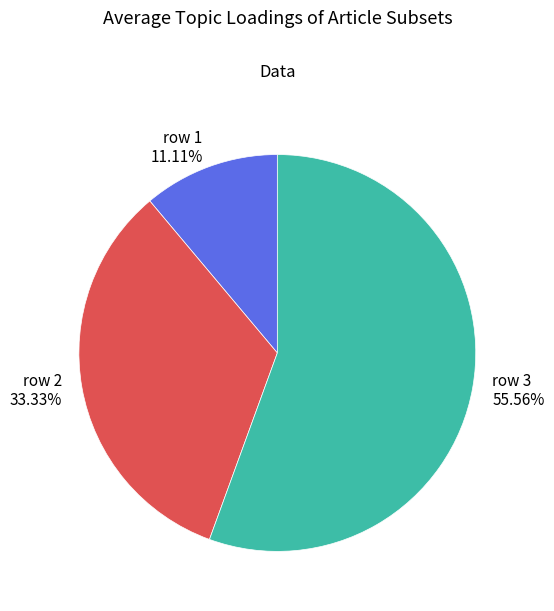

To the nearest percent, what portion does row 3 represent?

56%